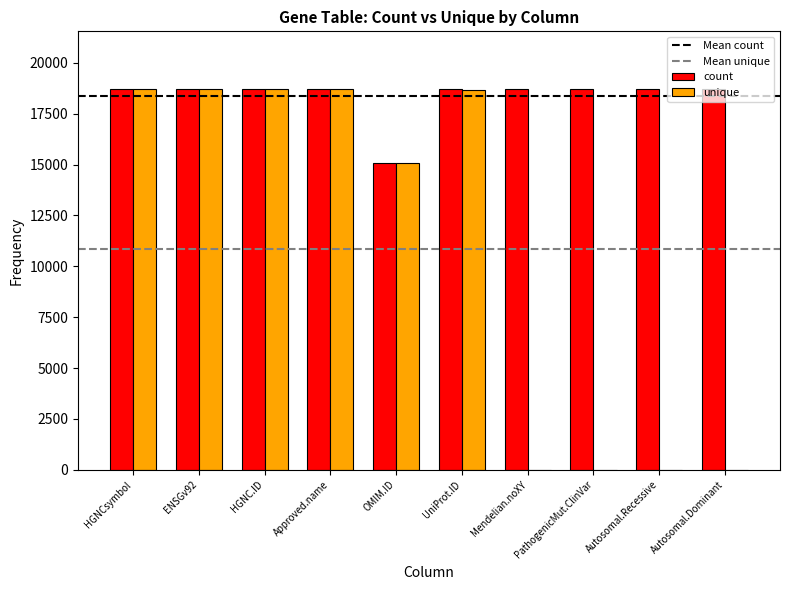

Is it true that count equals 18735 at Mendelian.noXY?

True